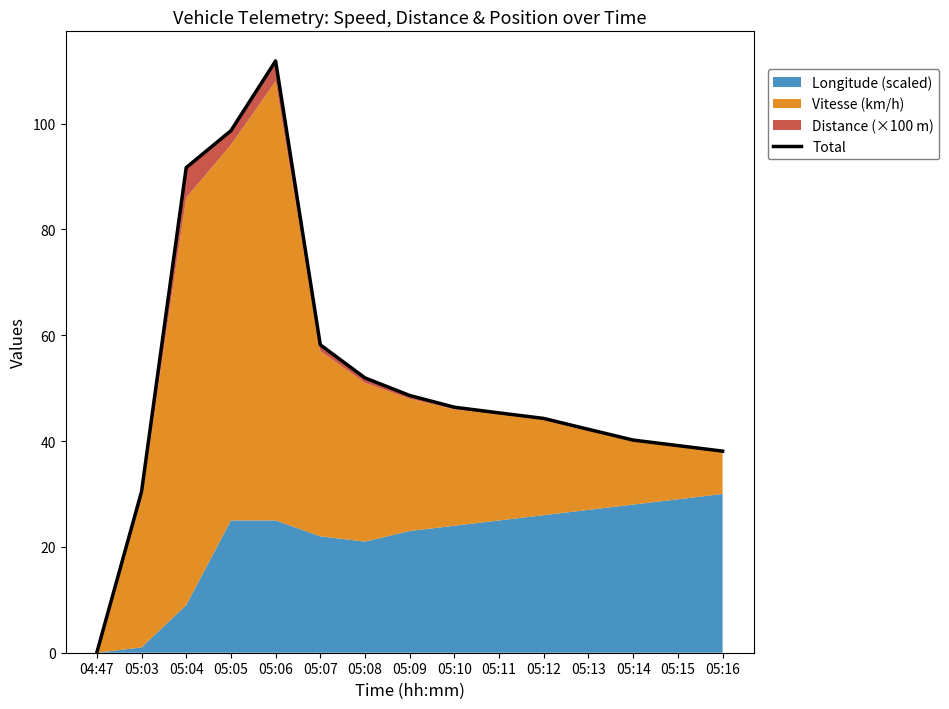

List the labels in order of value, smallest first.

04:47, 05:03, 05:16, 05:15, 05:14, 05:13, 05:12, 05:11, 05:10, 05:09, 05:08, 05:07, 05:04, 05:05, 05:06